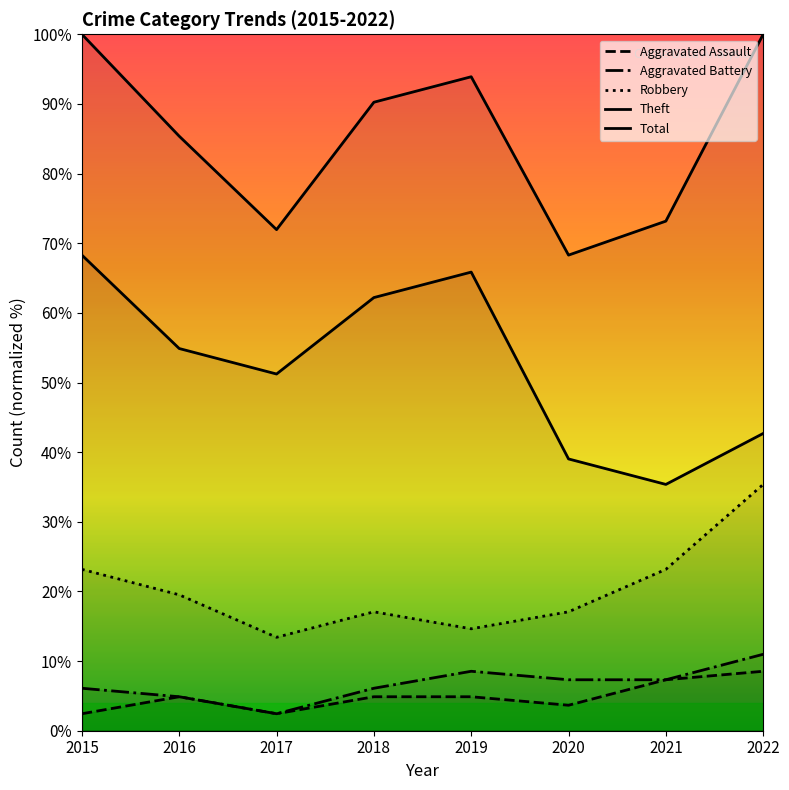

Which category has the lowest value in the Total series?

2020